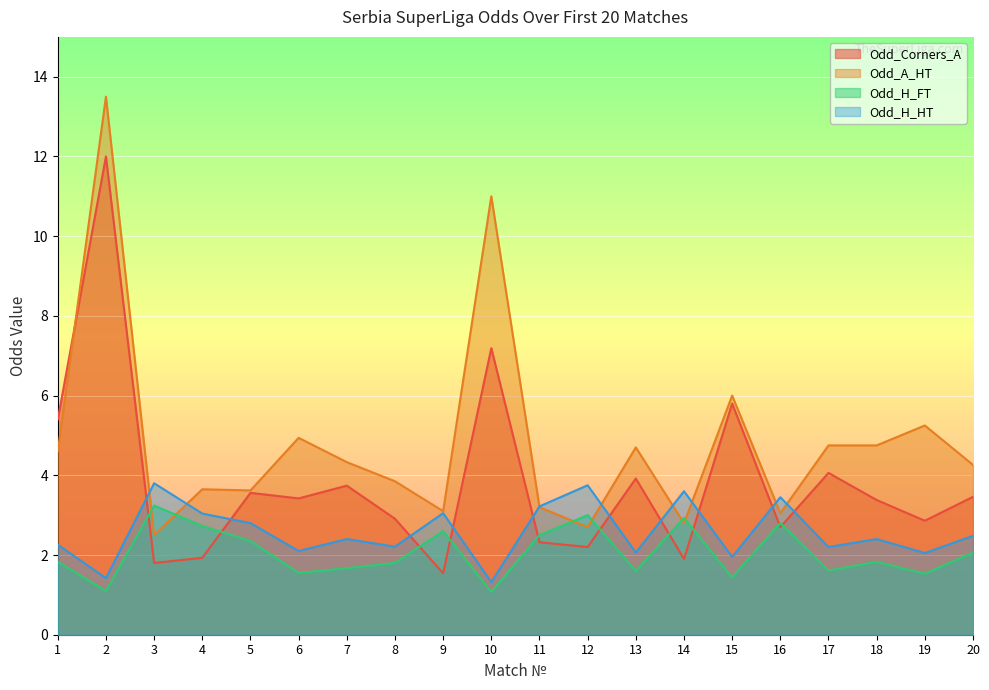

What is the total value across all series at 16?

12.0